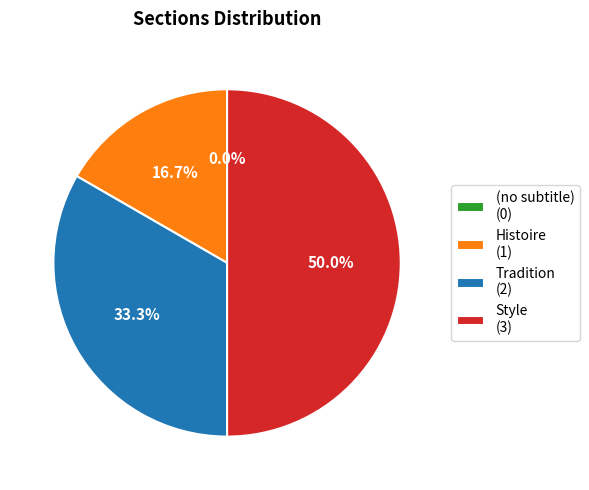

Does (no subtitle) represent more than half of the total?

No